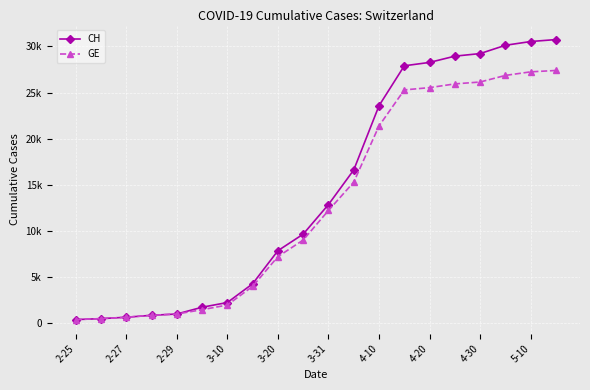

Reading left to right, list all the values displayed in this chart.

CH: 375	479	630	840	981	1715	2226	4259	7847	9642	12852	16605	23574	27900	28268	28946	29226	30126	30533	30746
GE: 375	479	630	840	981	1447	1955	3978	7205	9000	12210	15284	21378	25284	25534	25936	26143	26857	27246	27393